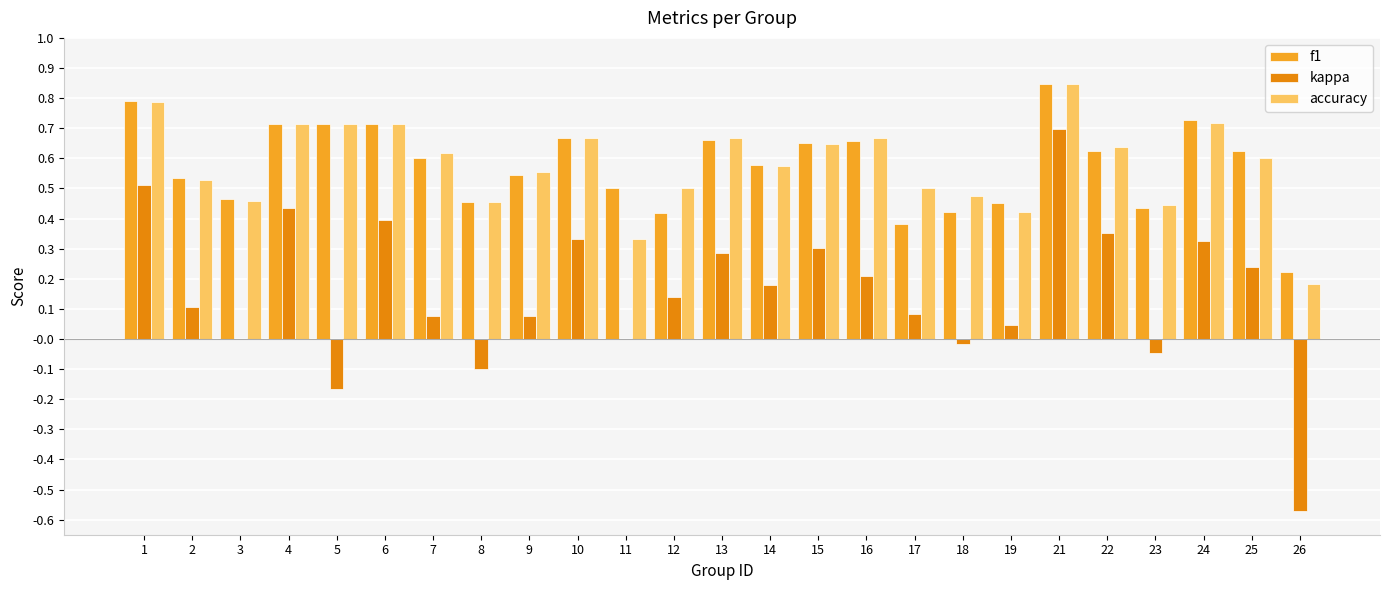

What is the sum of the f1 values at 7 and 17?

1.0